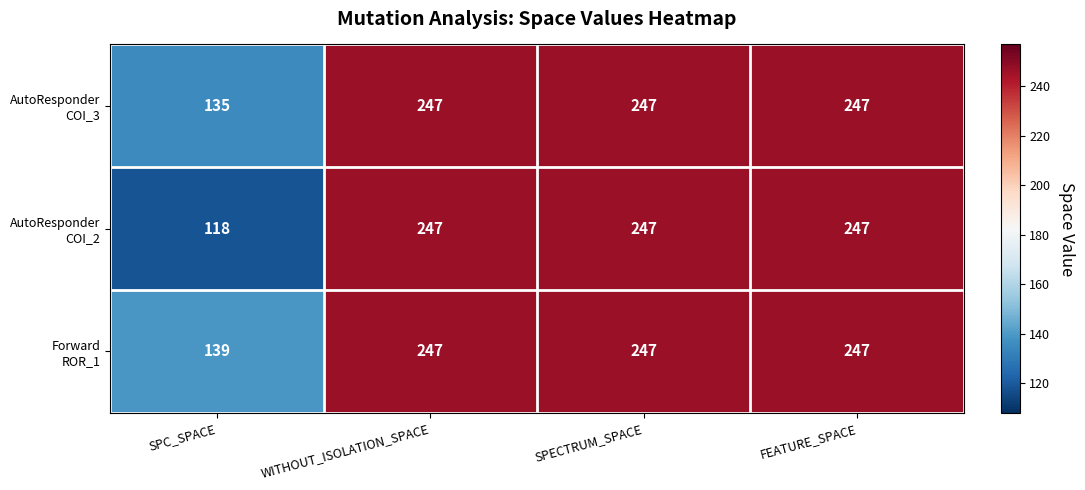

Count the number of categories in the chart.

4